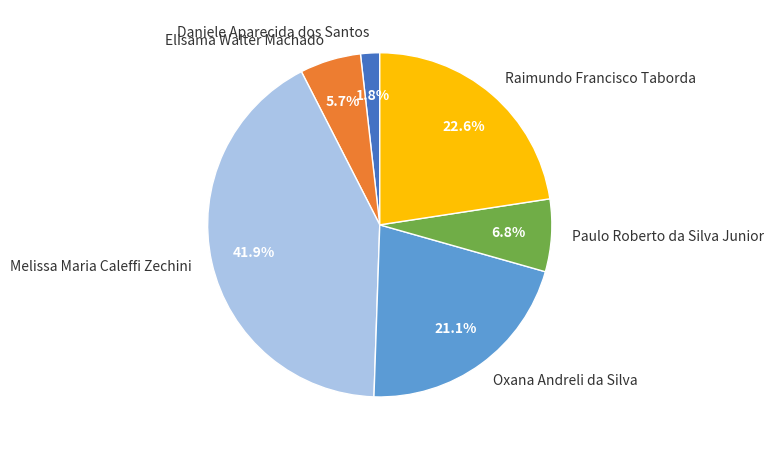

Which slice is the largest?

Melissa Maria Caleffi Zechini